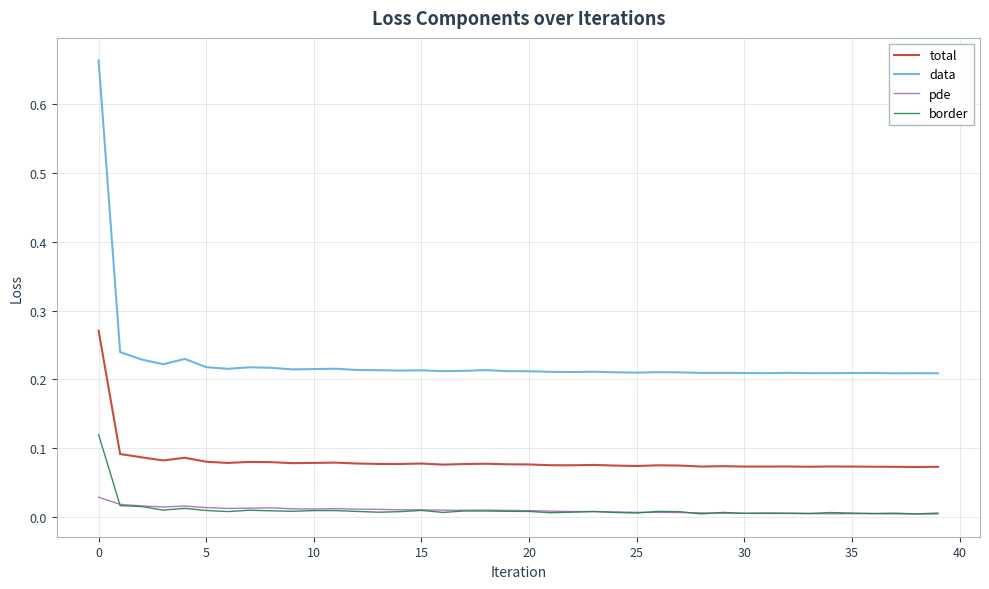

List the series in order of their peak value, lowest first.

pde, border, total, data